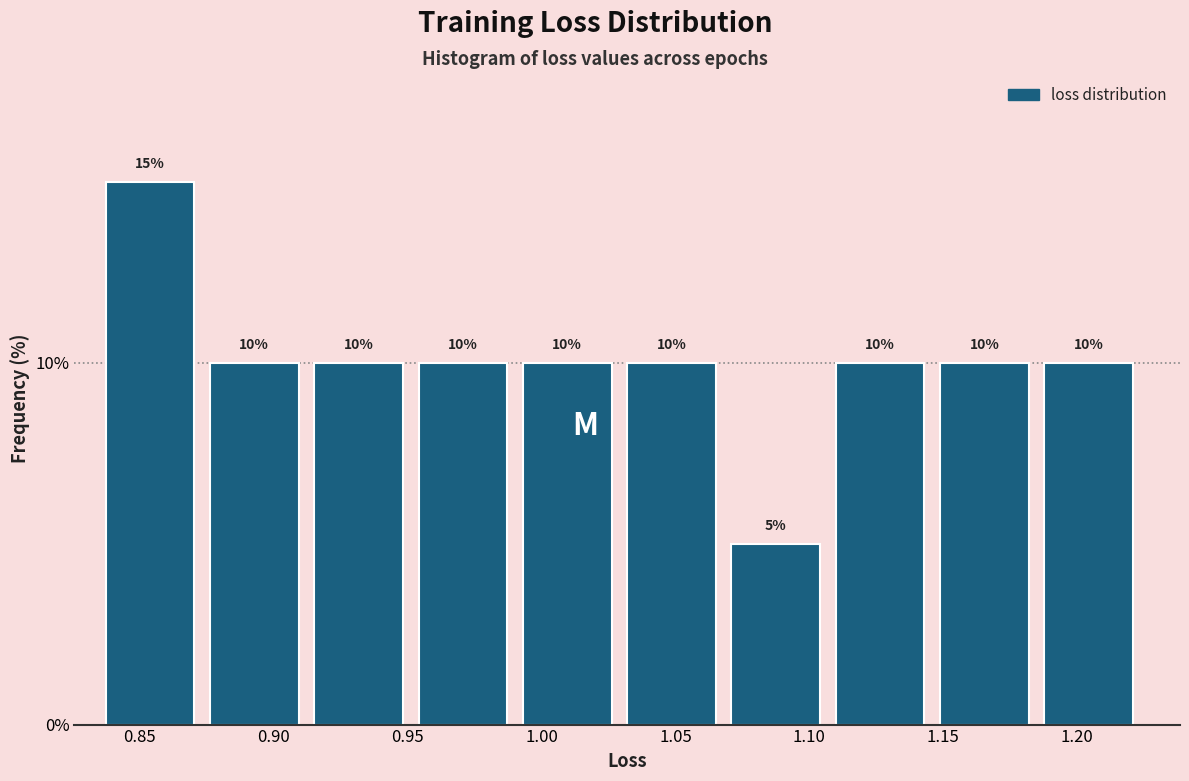

Reading left to right, transcribe this chart: for each bar, give the range it covers on the x-axis and its height. The bar edges are not printed on the chart, so give them approximately, as read against the axis.

0.835 to 0.875: 15
0.875 to 0.915: 10
0.915 to 0.955: 10
0.955 to 0.995: 10
0.995 to 1.030: 10
1.030 to 1.070: 10
1.070 to 1.110: 5
1.110 to 1.150: 10
1.150 to 1.190: 10
1.190 to 1.225: 10